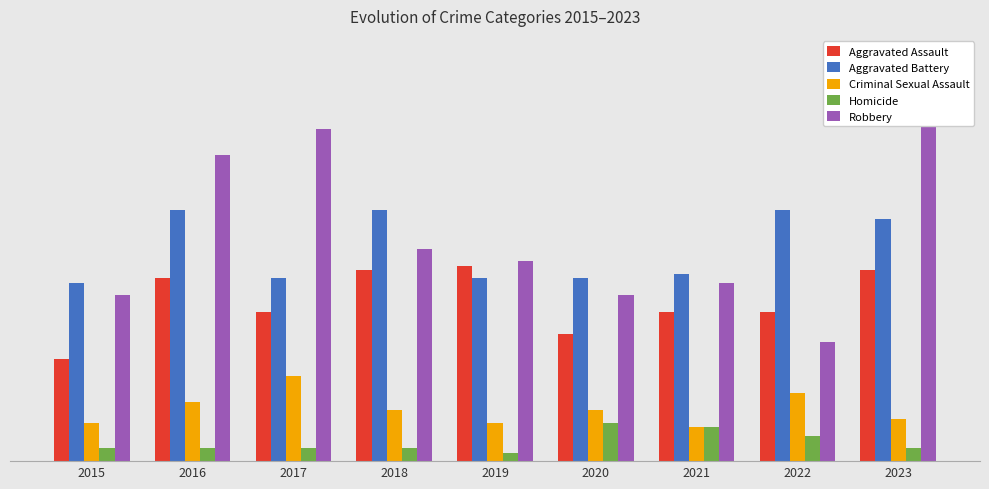

What is the total value across all series at 2019?

147